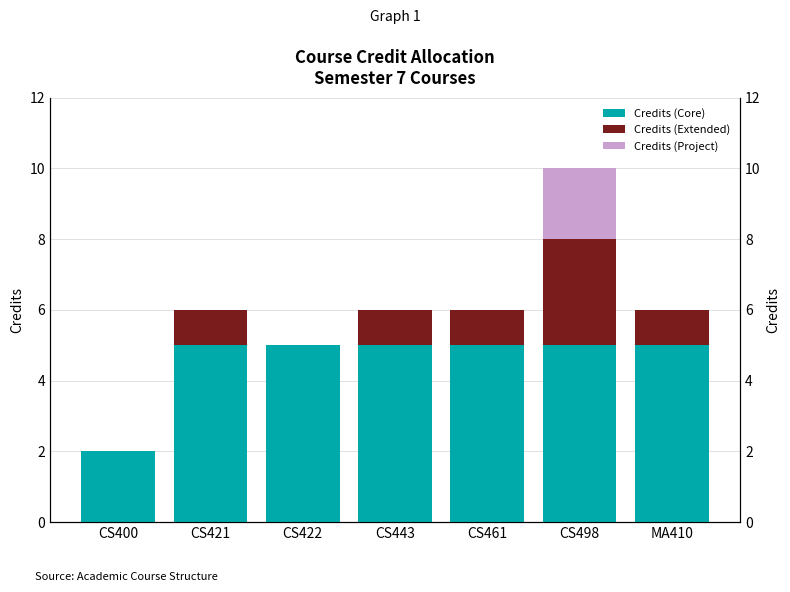

Is it true that Credits (Extended) equals 1 at CS443?

True